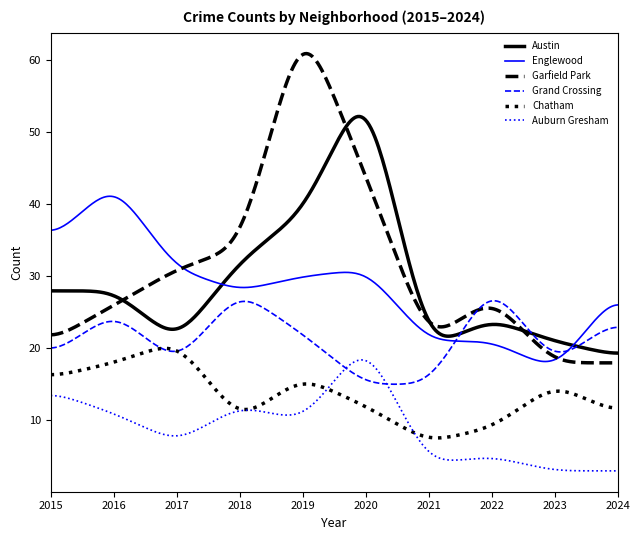

True or false: Garfield Park and Auburn Gresham cross at least once.

False